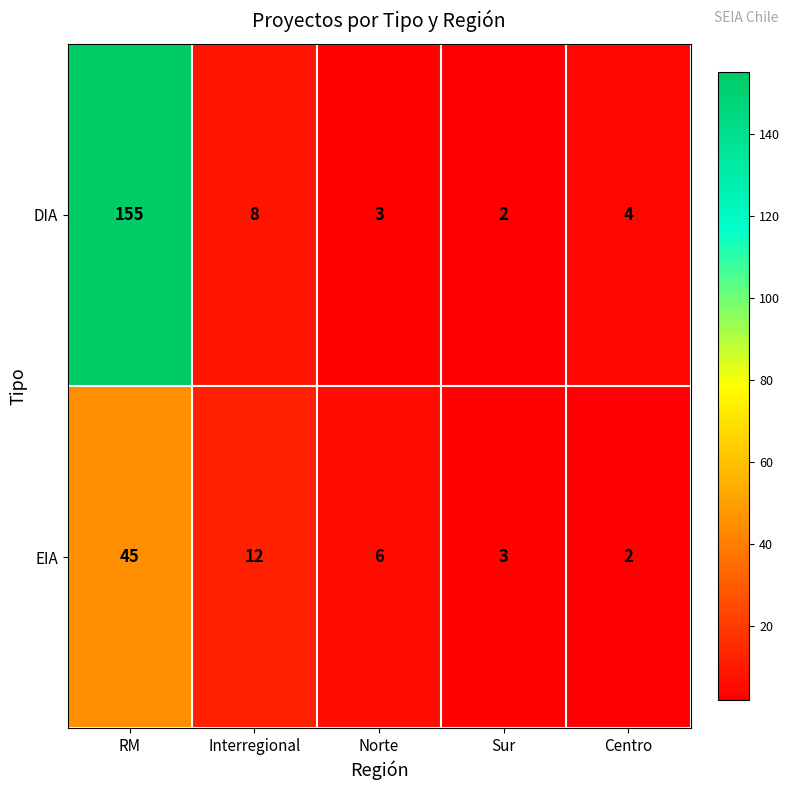

At which label does EIA reach its minimum?

Centro